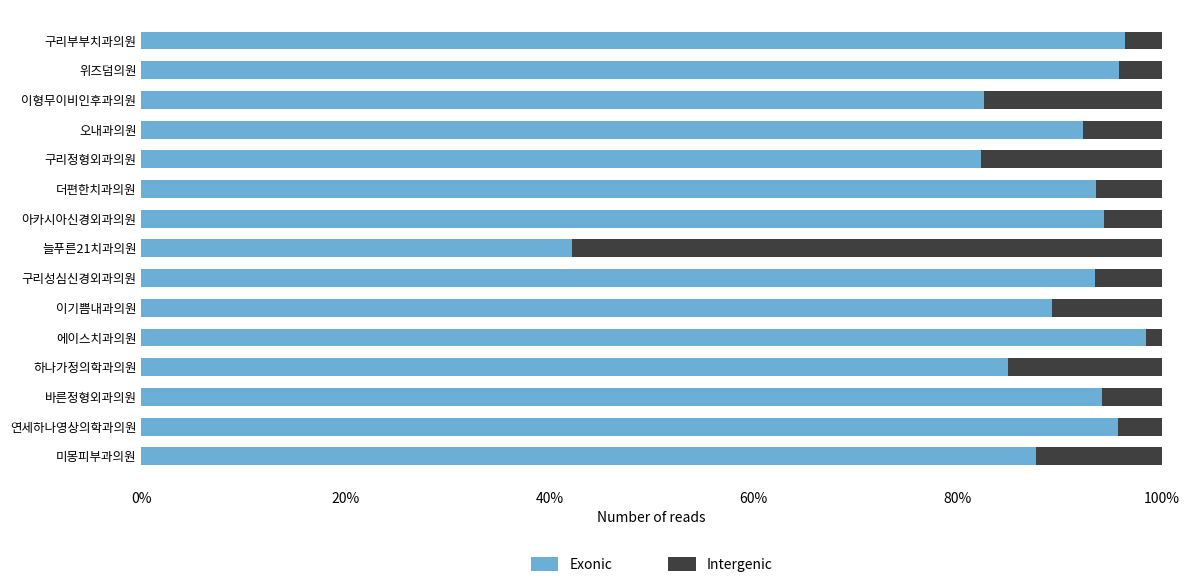

Reading left to right, transcribe all the data shown in this chart.

Exonic: 0.9	1.0	0.9	0.8	1.0	0.9	0.9	0.4	0.9	0.9	0.8	0.9	0.8	1.0	1.0
Intergenic: 0.1	0.0	0.1	0.2	0.0	0.1	0.1	0.6	0.1	0.1	0.2	0.1	0.2	0.0	0.0